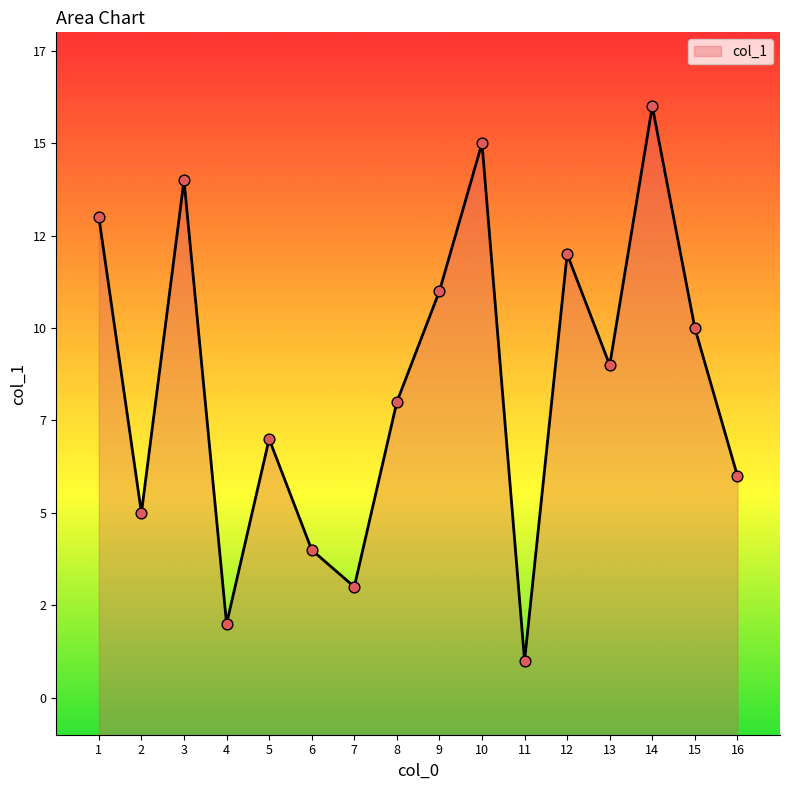

Approximately how many times larger is the value at 7 compared to 5?

0.4